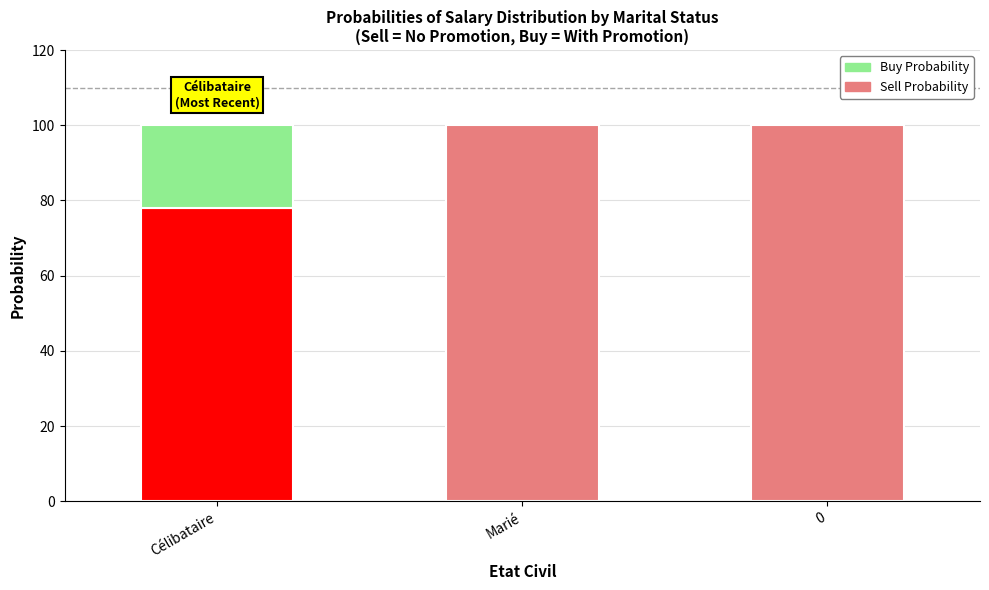

List the labels in order of Buy Probability value, largest first.

Célibataire, Marié, 0